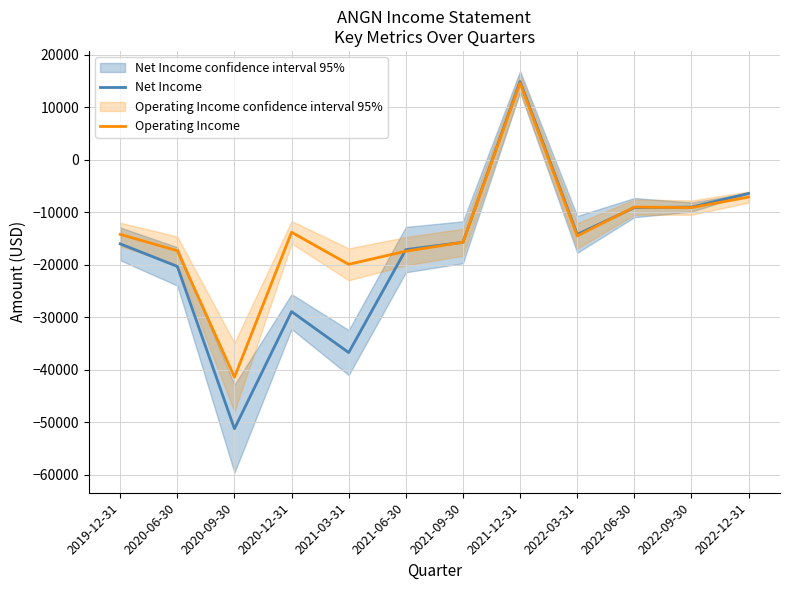

What is the maximum value for Net Income?

14900